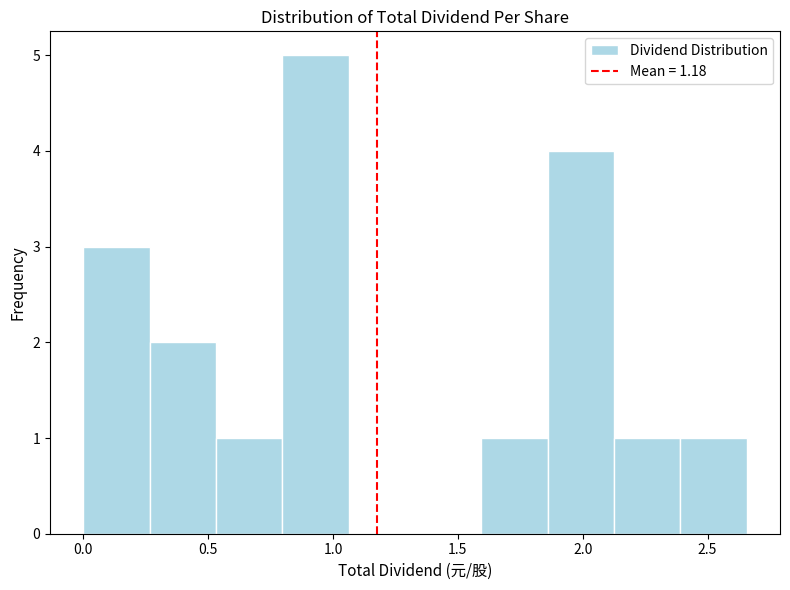

What is the height of the bar covering 0.80 to 1.05 on the x-axis? Neither the bar edges nor the heights are printed on the chart, so give them approximately, as read against the axes.

5